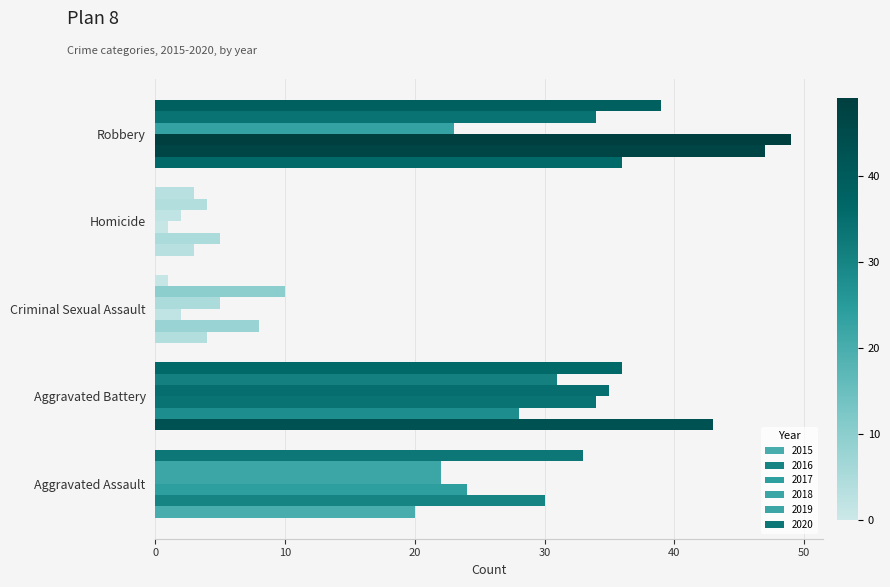

How many data points in 2018 are less than 22?

2